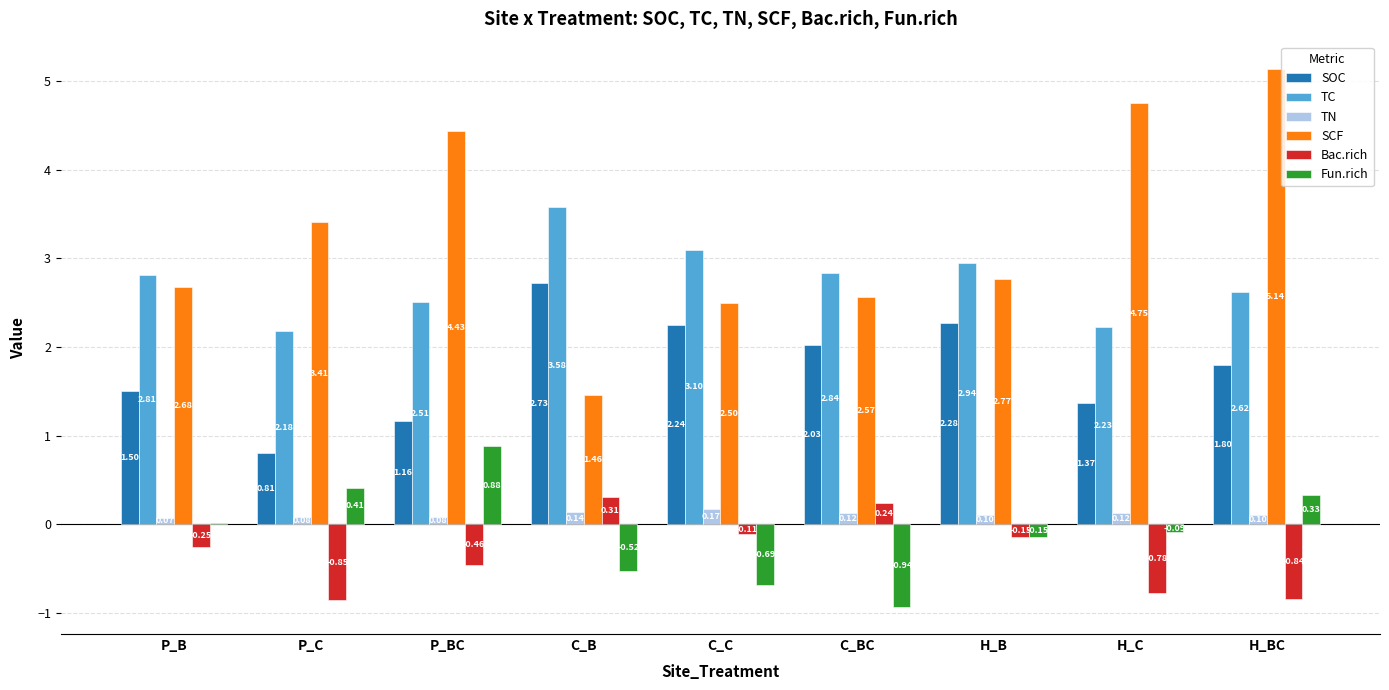

Which category has the highest value across all series?

H_BC